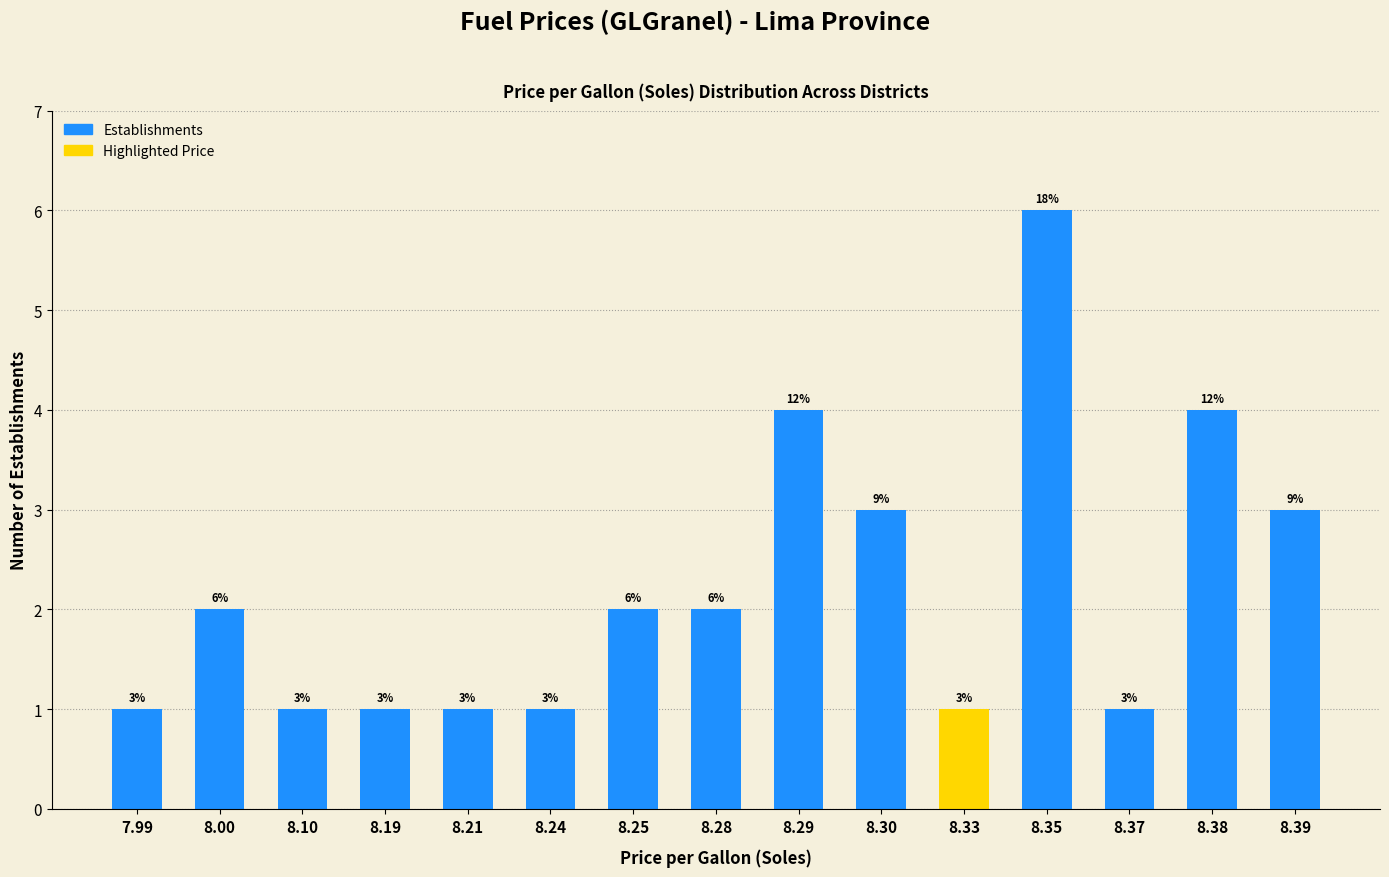

What is the sum of all values?

33